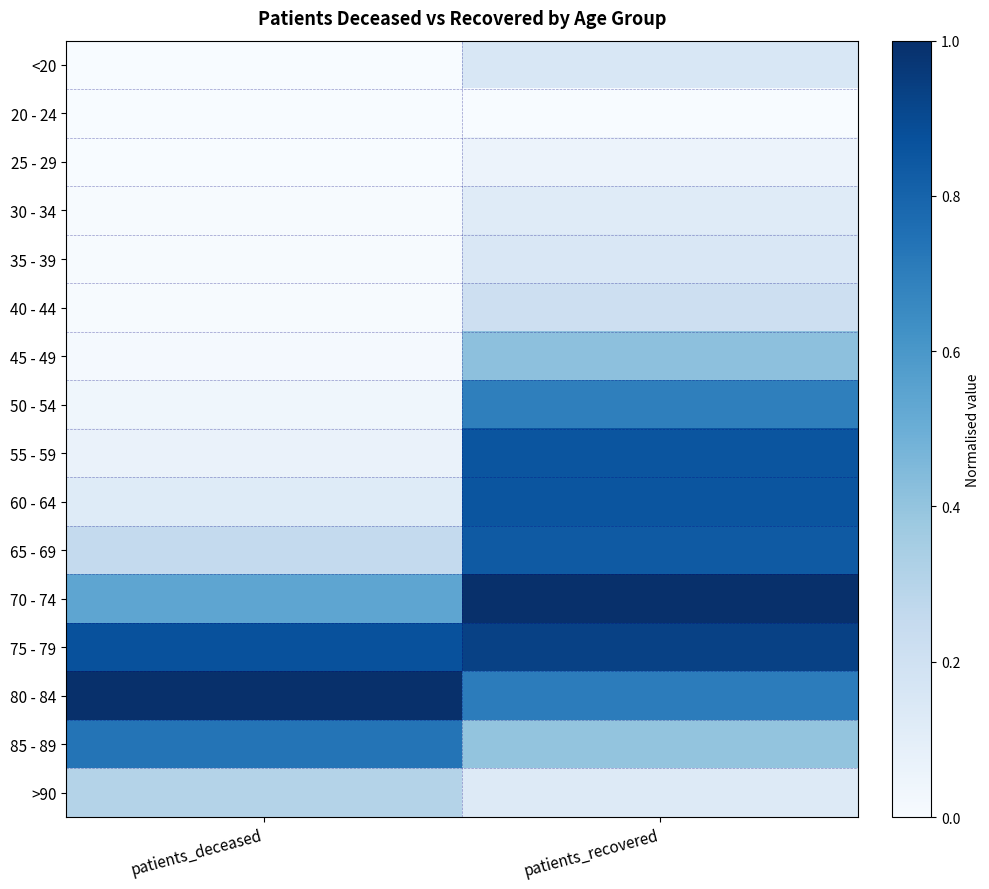

Reading right to left, extract all data points from this chart.

<20: patients_recovered=0.2	patients_deceased=0.0
20 - 24: patients_recovered=0.0	patients_deceased=0.0
25 - 29: patients_recovered=0.1	patients_deceased=0.0
30 - 34: patients_recovered=0.1	patients_deceased=0.0
35 - 39: patients_recovered=0.2	patients_deceased=0.0
40 - 44: patients_recovered=0.2	patients_deceased=0.0
45 - 49: patients_recovered=0.4	patients_deceased=0.0
50 - 54: patients_recovered=0.7	patients_deceased=0.0
55 - 59: patients_recovered=0.9	patients_deceased=0.1
60 - 64: patients_recovered=0.9	patients_deceased=0.1
65 - 69: patients_recovered=0.8	patients_deceased=0.3
70 - 74: patients_recovered=1.0	patients_deceased=0.5
75 - 79: patients_recovered=0.9	patients_deceased=0.9
80 - 84: patients_recovered=0.7	patients_deceased=1.0
85 - 89: patients_recovered=0.4	patients_deceased=0.7
>90: patients_recovered=0.1	patients_deceased=0.3